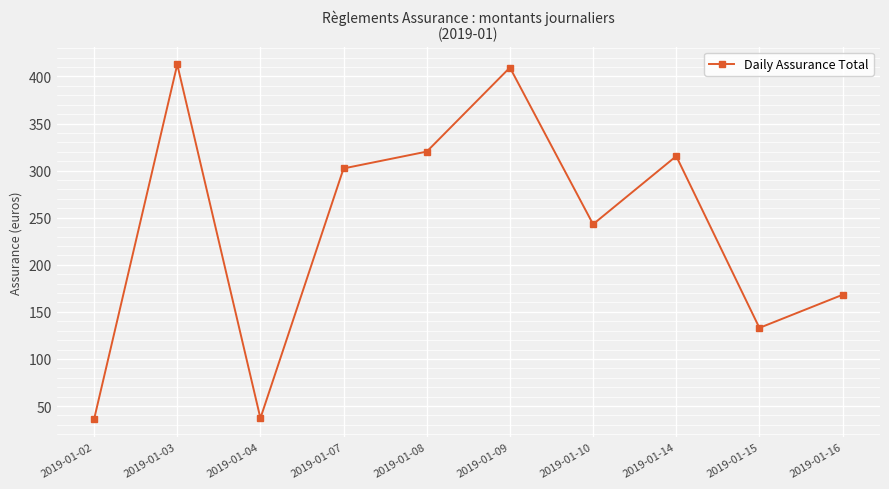

What is the difference between the maximum and second lowest values?

375.7